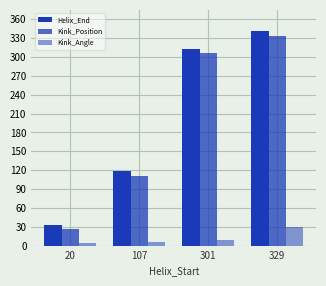

Reading left to right, what are all the values shown in this chart?

Helix_End: 20=32.0	107=119.0	301=313.0	329=341.0
Kink_Position: 20=27.0	107=111.0	301=306.0	329=333.0
Kink_Angle: 20=4.3	107=5.9	301=9.5	329=29.9